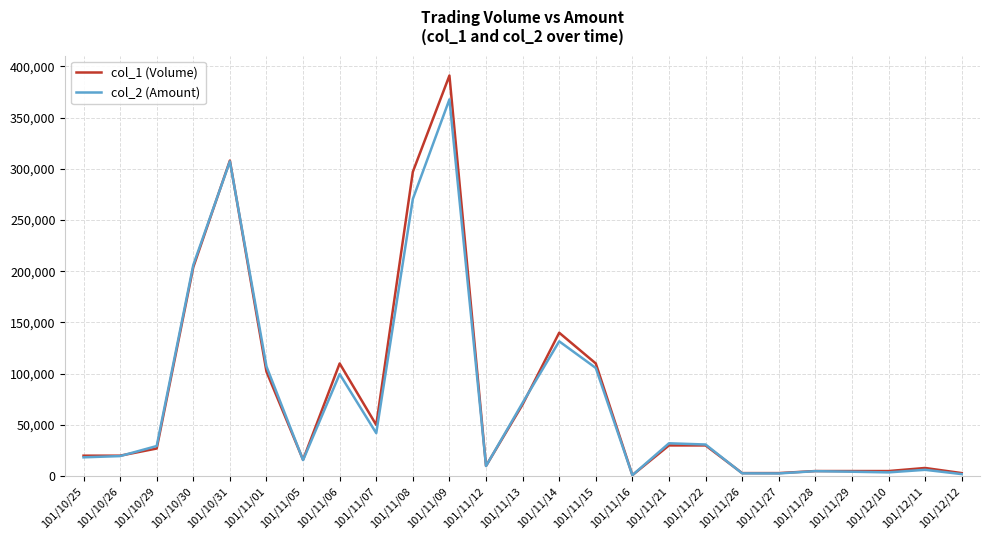

What is the greatest value displayed?

391000